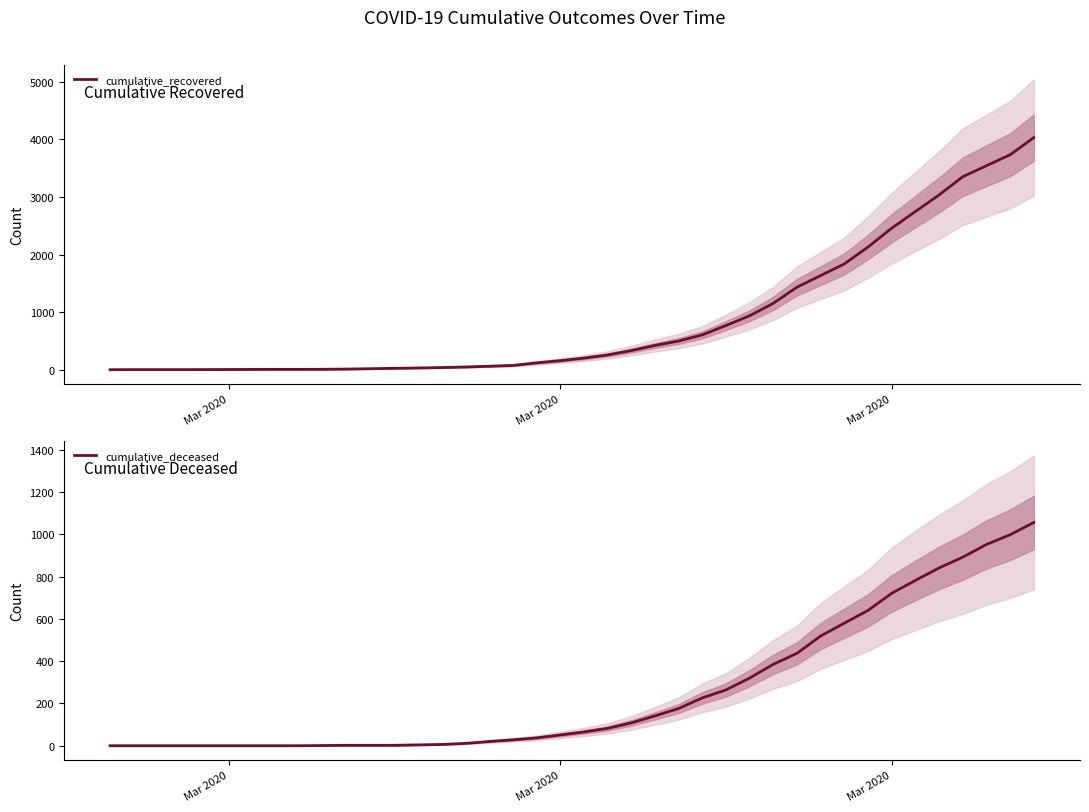

How many data points in cumulative_recovered are above 204?

19